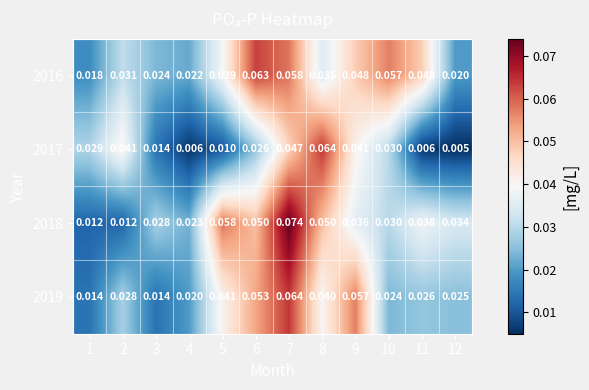

Which series has the largest total across all categories?

2016